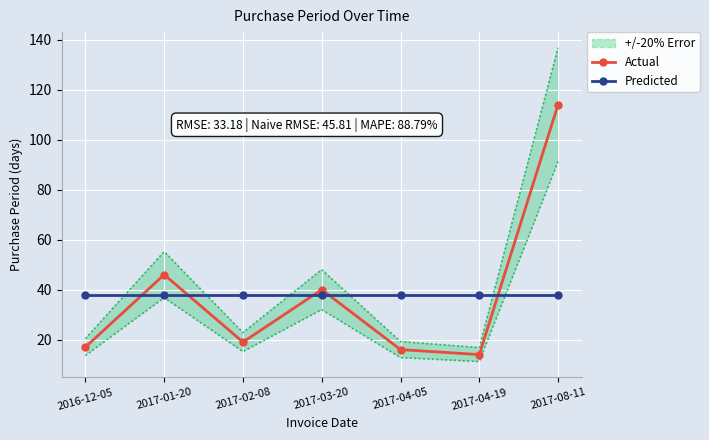

How many data points in Actual are less than 19?

3